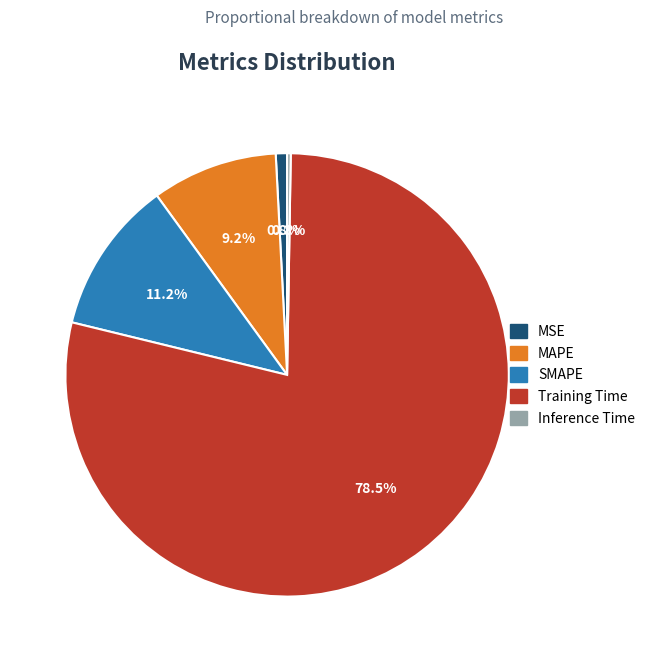

What is the largest slice in the pie chart?

Training Time